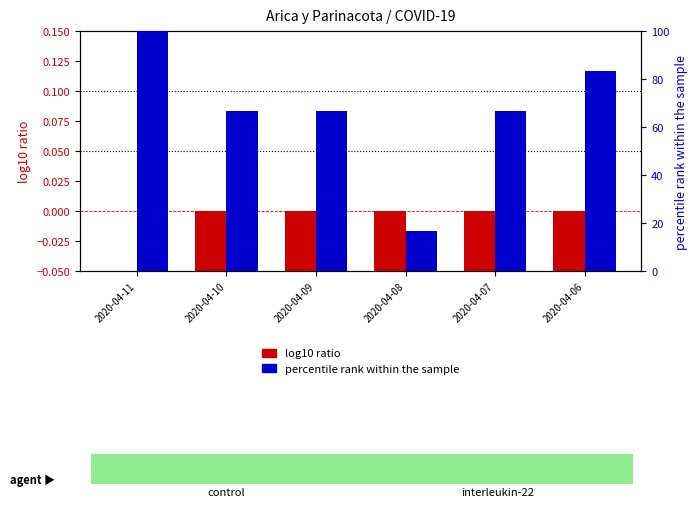

How many bars are there in total?

12